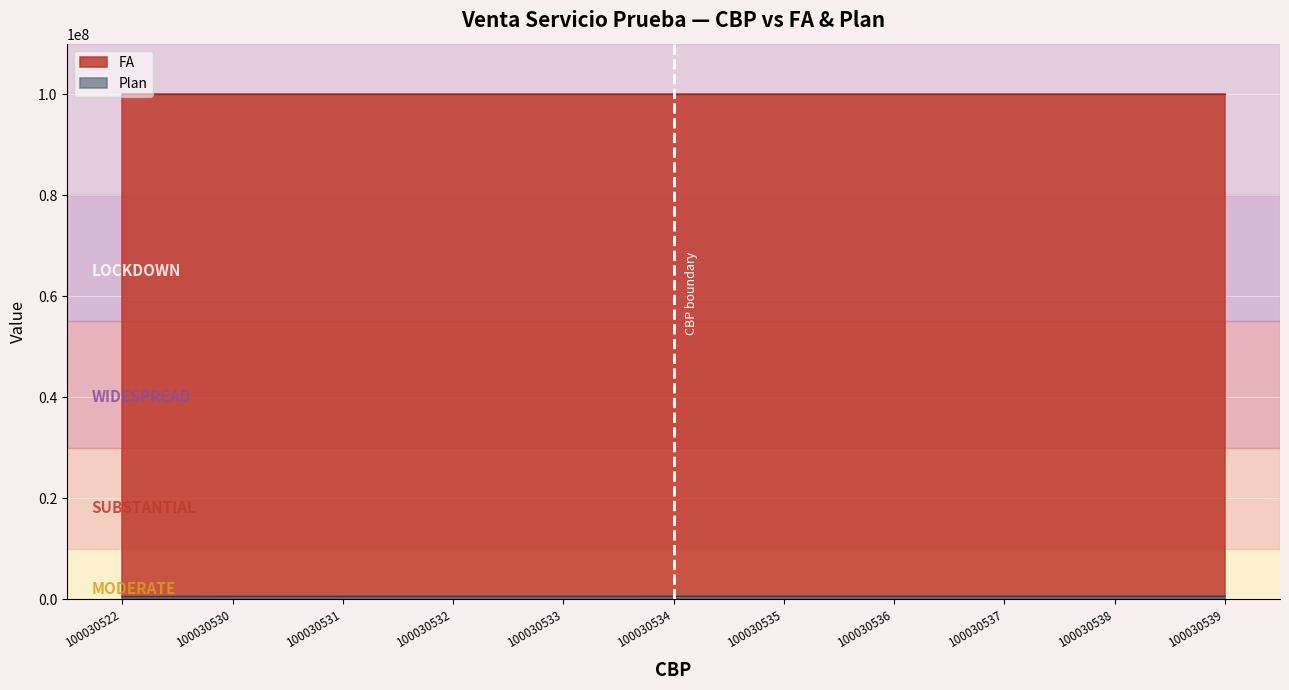

What is the maximum value for FA?

100025620